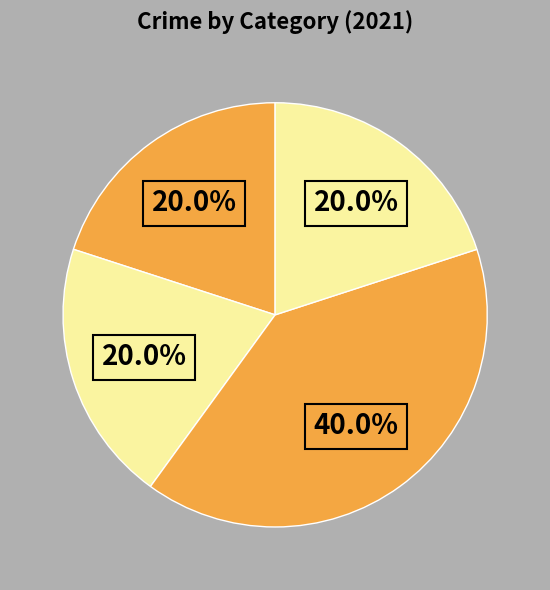

How many slices are in this pie chart?

4